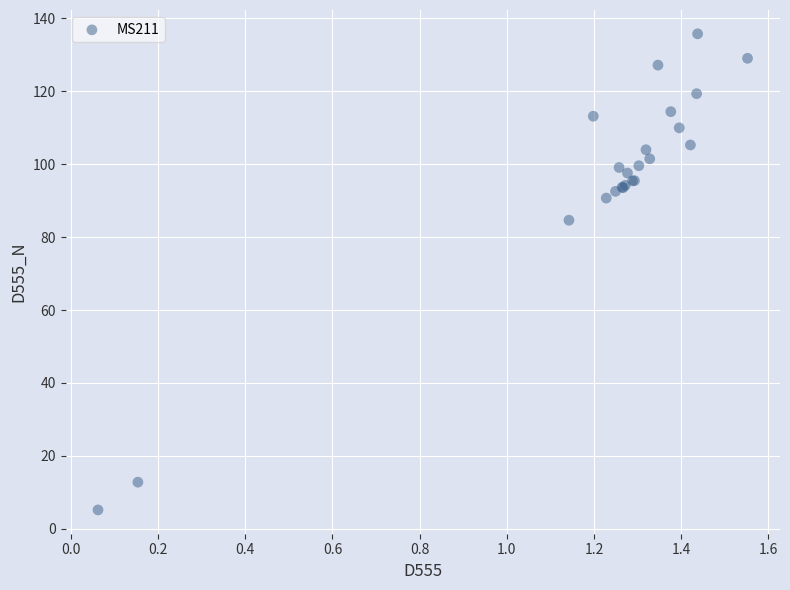

What Y value in the scatter plot is closest to 70?

84.7